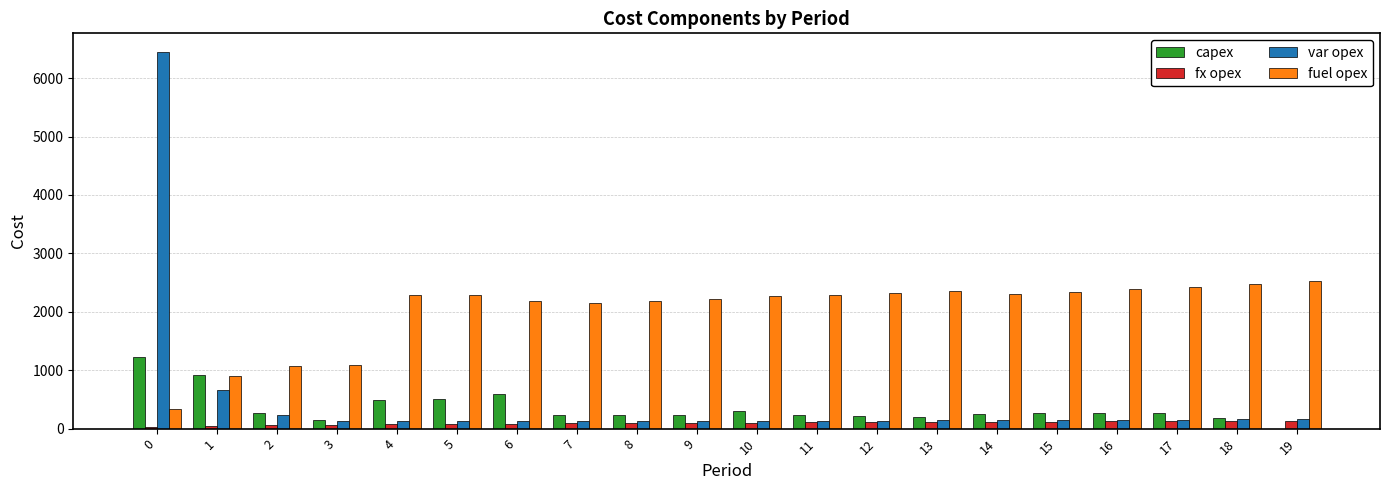

The value of fuel opex at 3 is 597. True or false?

False